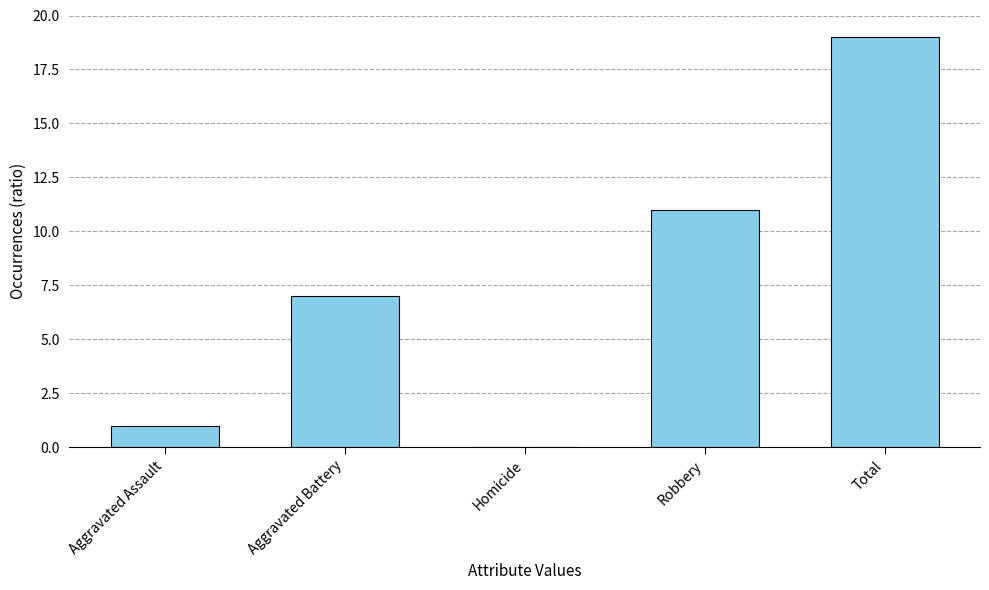

Reading left to right, list all the values displayed in this chart.

Aggravated Assault=1	Aggravated Battery=7	Homicide=0	Robbery=11	Total=19